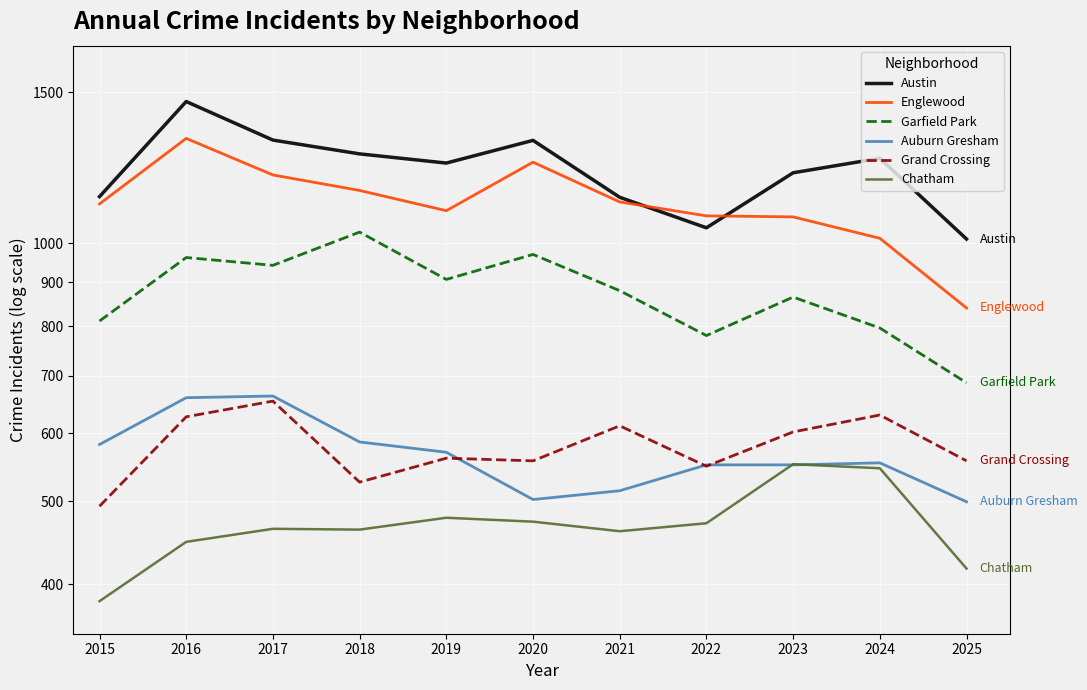

In Chatham, how many points are lower than both neighbors (excluding endpoints)?

2